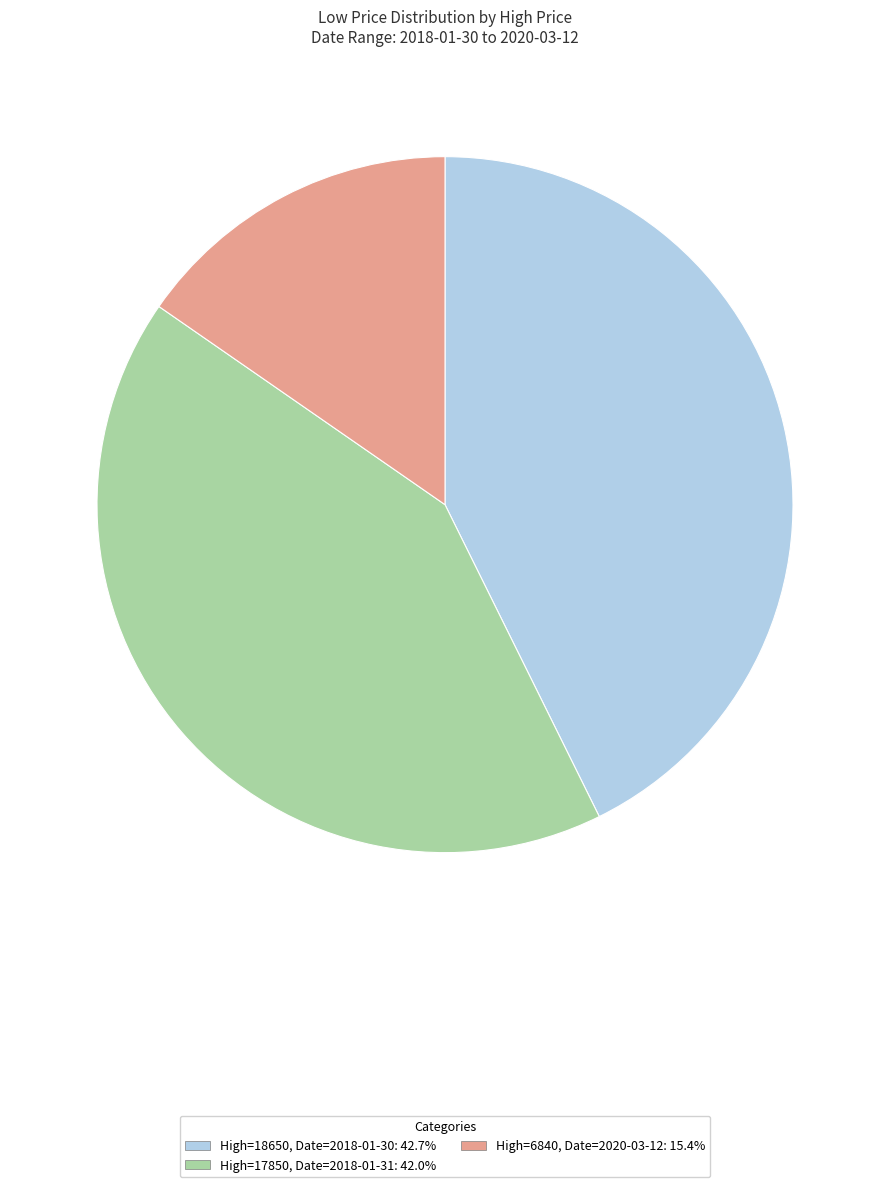

What is the ratio of the value at High=6840, Date=2020-03-12: 15.4% to the value at High=17850, Date=2018-01-31: 42.0%?

0.4